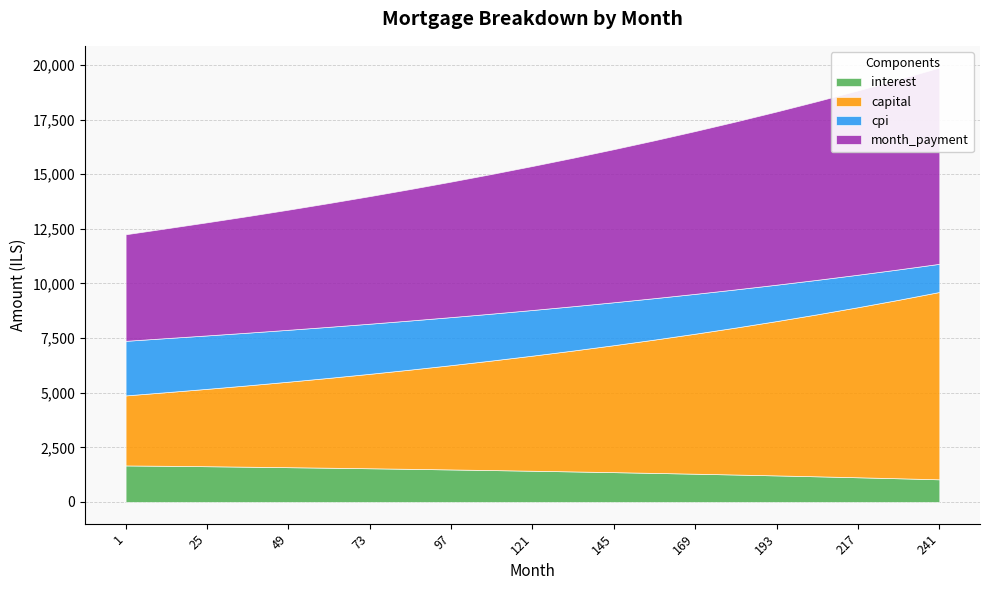

What is the value of the cpi point at the 11th from the left?

2089.1